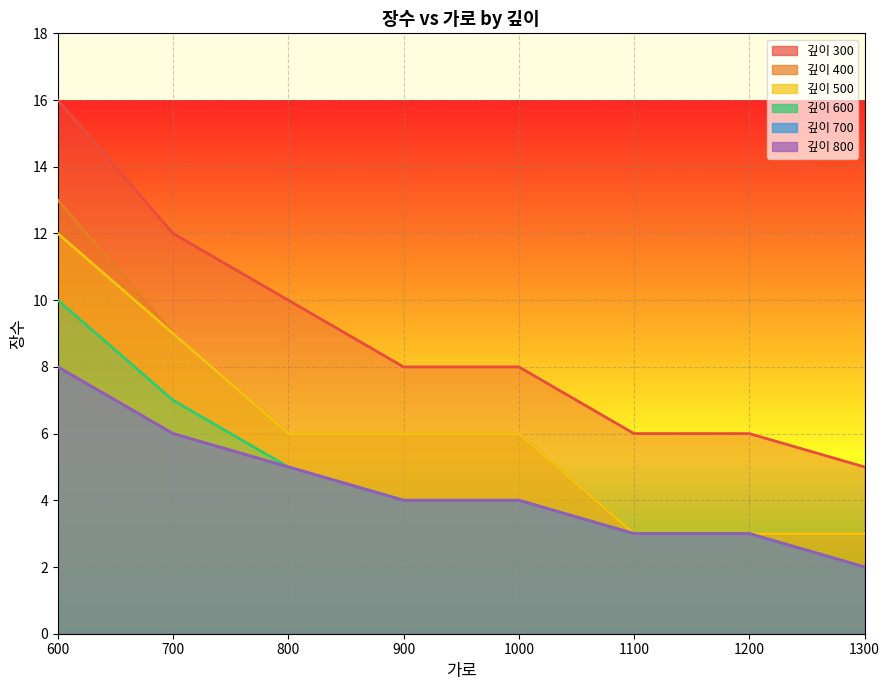

The value of 300 at 700 is 3. True or false?

False